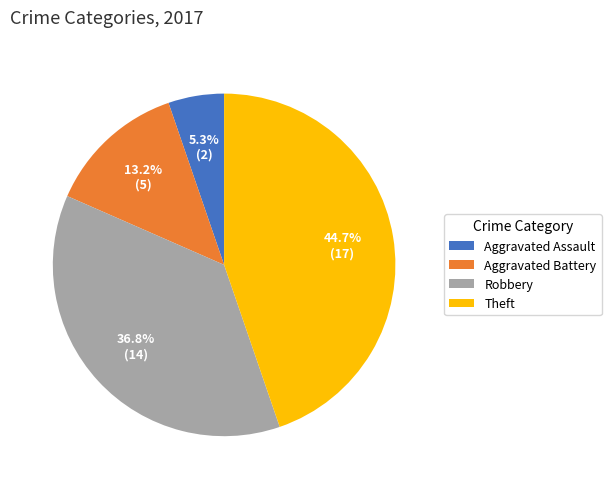

To the nearest percent, what is the combined percentage of Robbery and Aggravated Battery?

50%